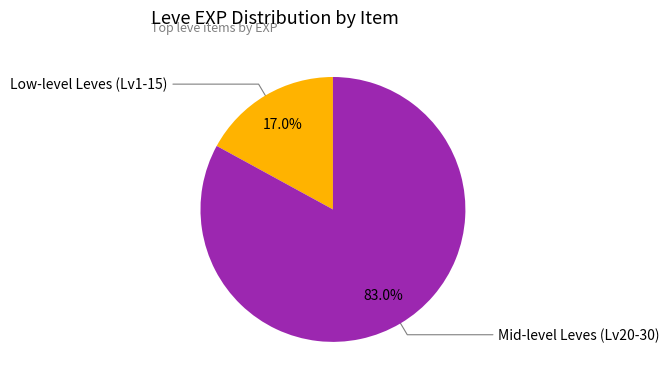

Does any single category account for the majority?

Yes